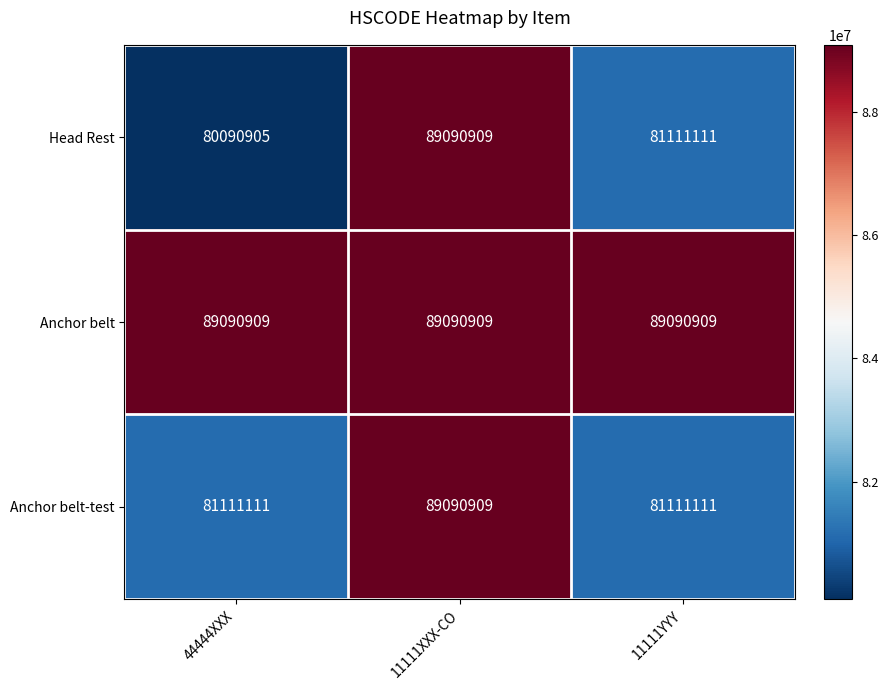

What is the total value across all series at 11111XXX-CO?

267272727